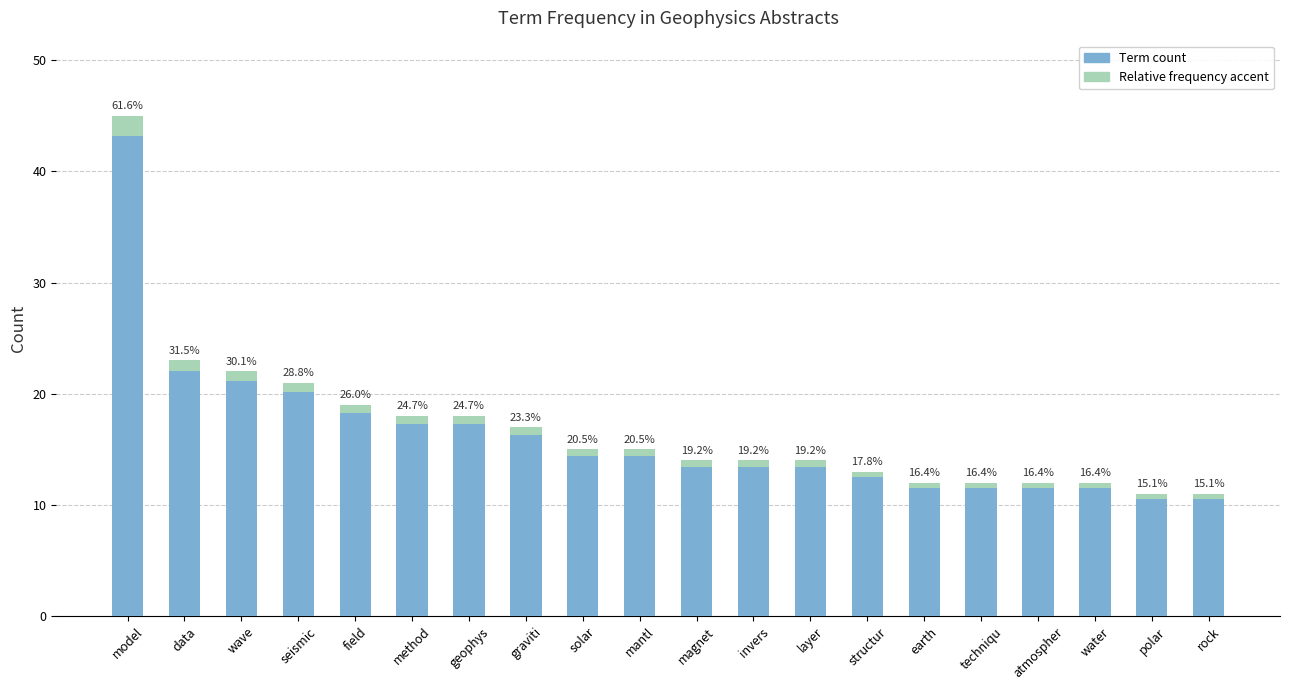

Which series has the widest spread of values?

Count (col_2)